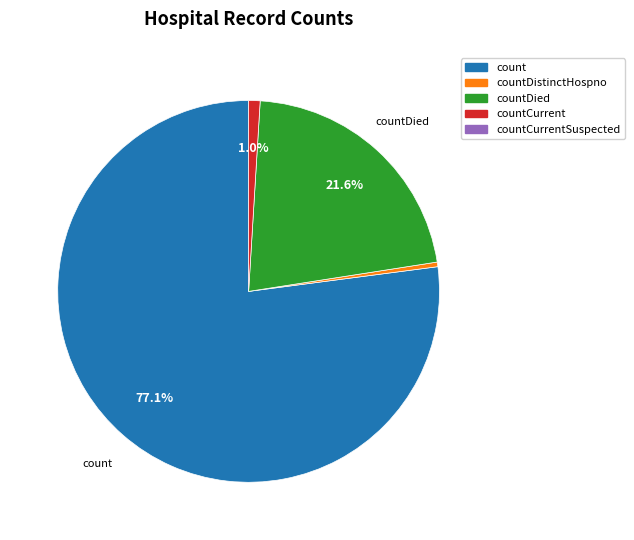

How many slices are in this pie chart?

4